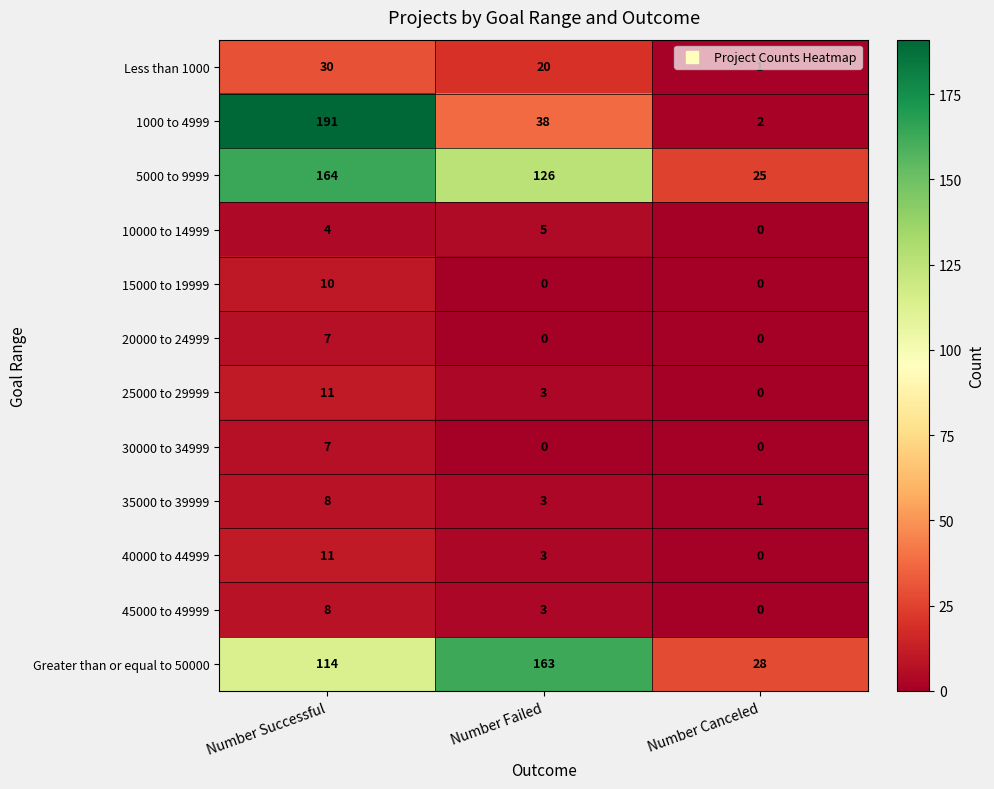

What is the total value across all series at Number Failed?

364